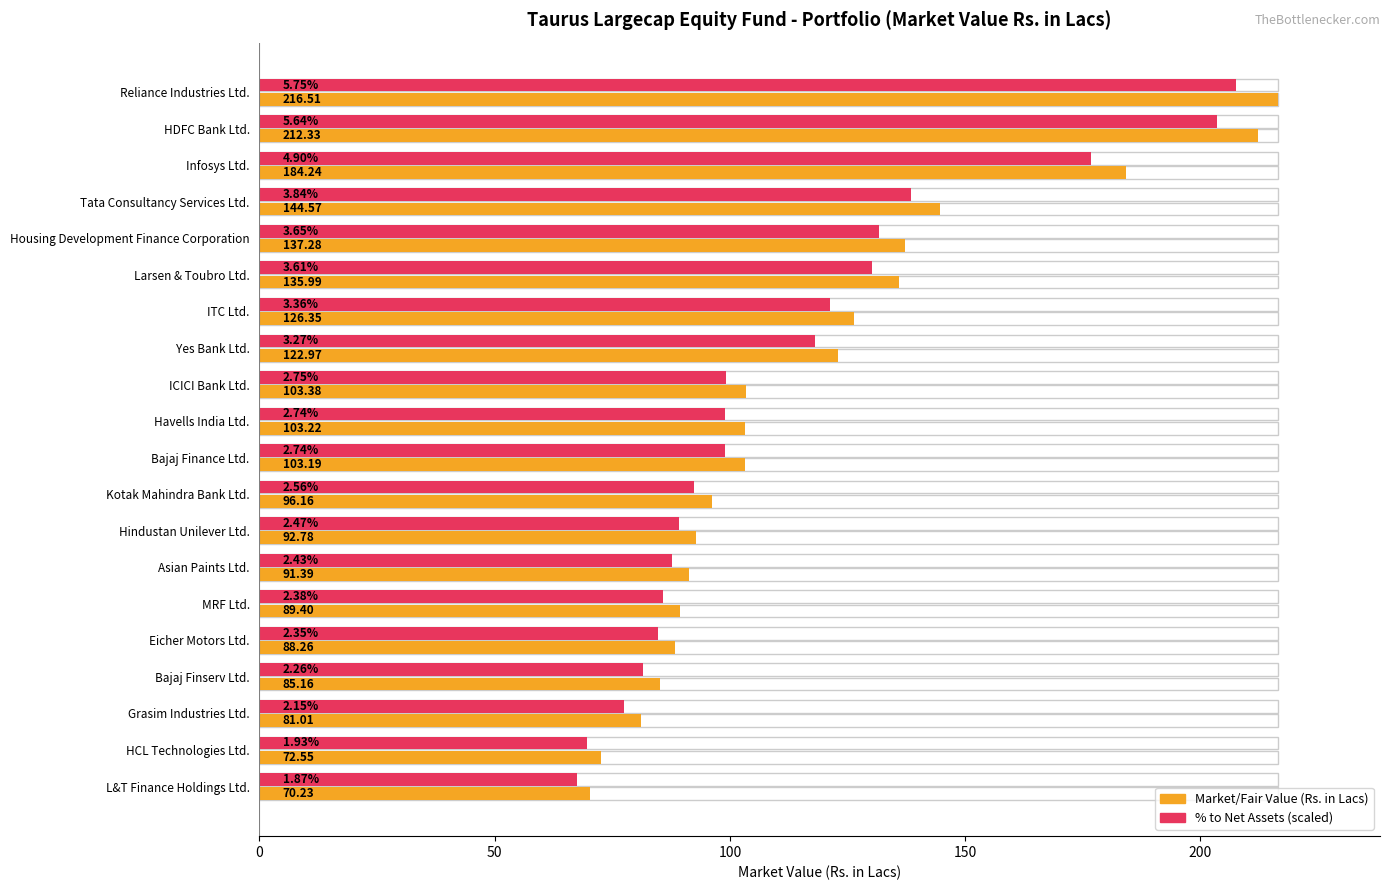

Reading left to right, transcribe all the data shown in this chart.

Market/Fair Value (Rs. in Lacs): 216.5	212.3	184.2	144.6	137.3	136.0	126.3	123.0	103.4	103.2	103.2	96.2	92.8	91.4	89.4	88.3	85.2	81.0	72.5	70.2
% to Net Assets (scaled): 207.5	203.5	176.8	138.6	131.7	130.3	121.2	118.0	99.2	98.9	98.9	92.4	89.1	87.7	85.9	84.8	81.6	77.6	69.6	67.5